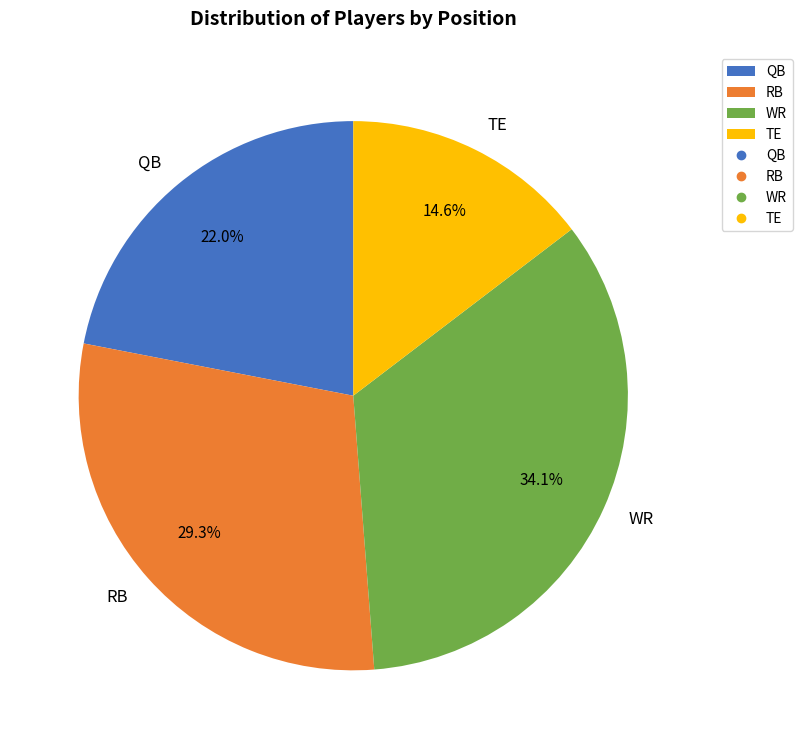

What portion of the pie excludes WR?

65.9%